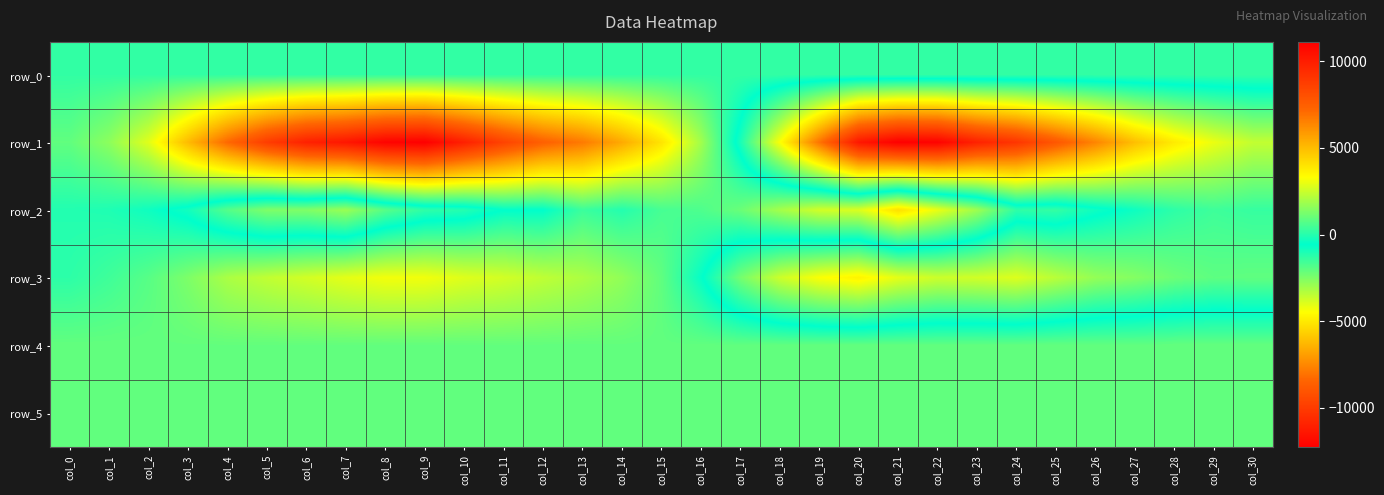

The value of row_5 at col_7 is 1441.6. True or false?

False